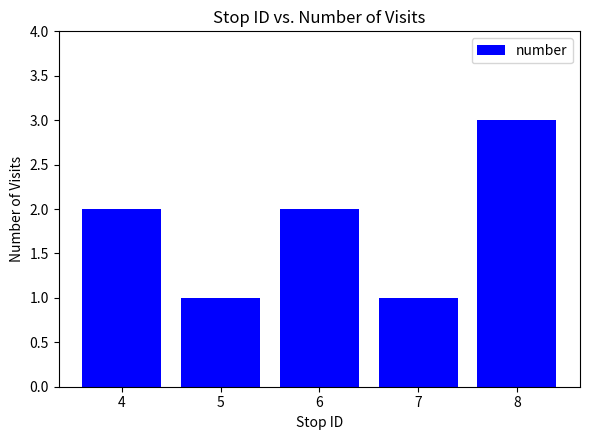

What is the ratio of the value at 7 to the value at 6?

0.5